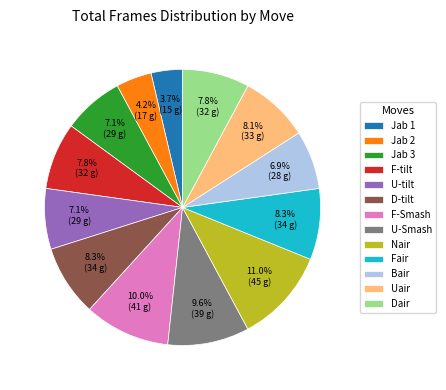

Approximately how many times larger is the value at Bair compared to Jab 1?

1.9